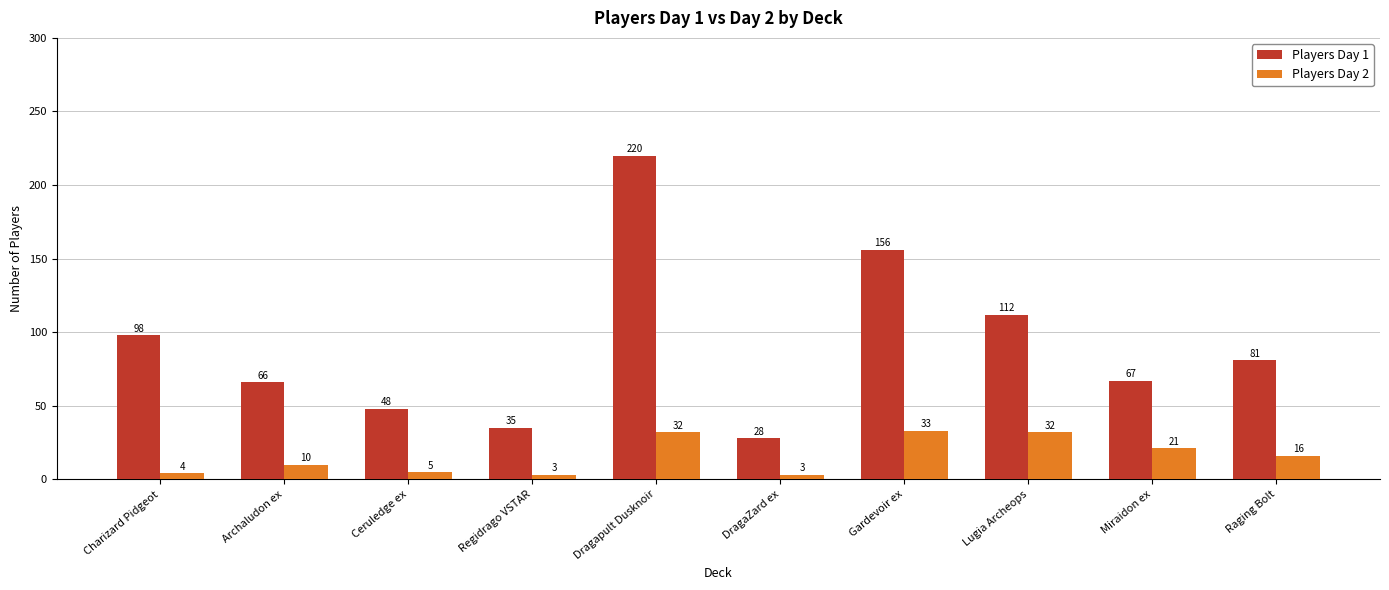

What is the sum of all Players Day 1 values?

911